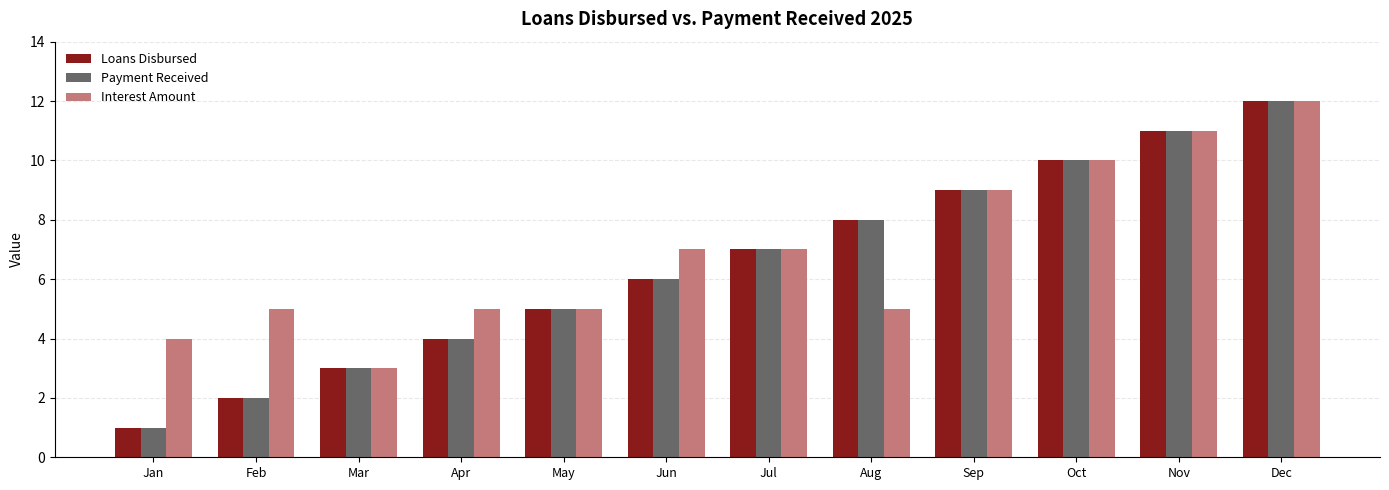

The value of Loans Disbursed at May is 5. True or false?

True